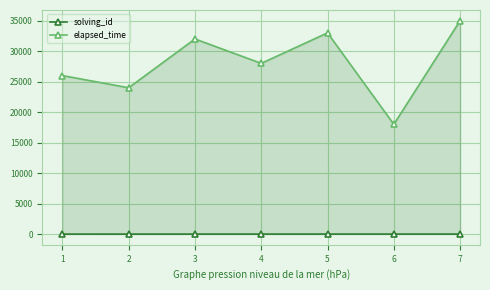

The elapsed_time series shows 37190 at 4. True or false?

False